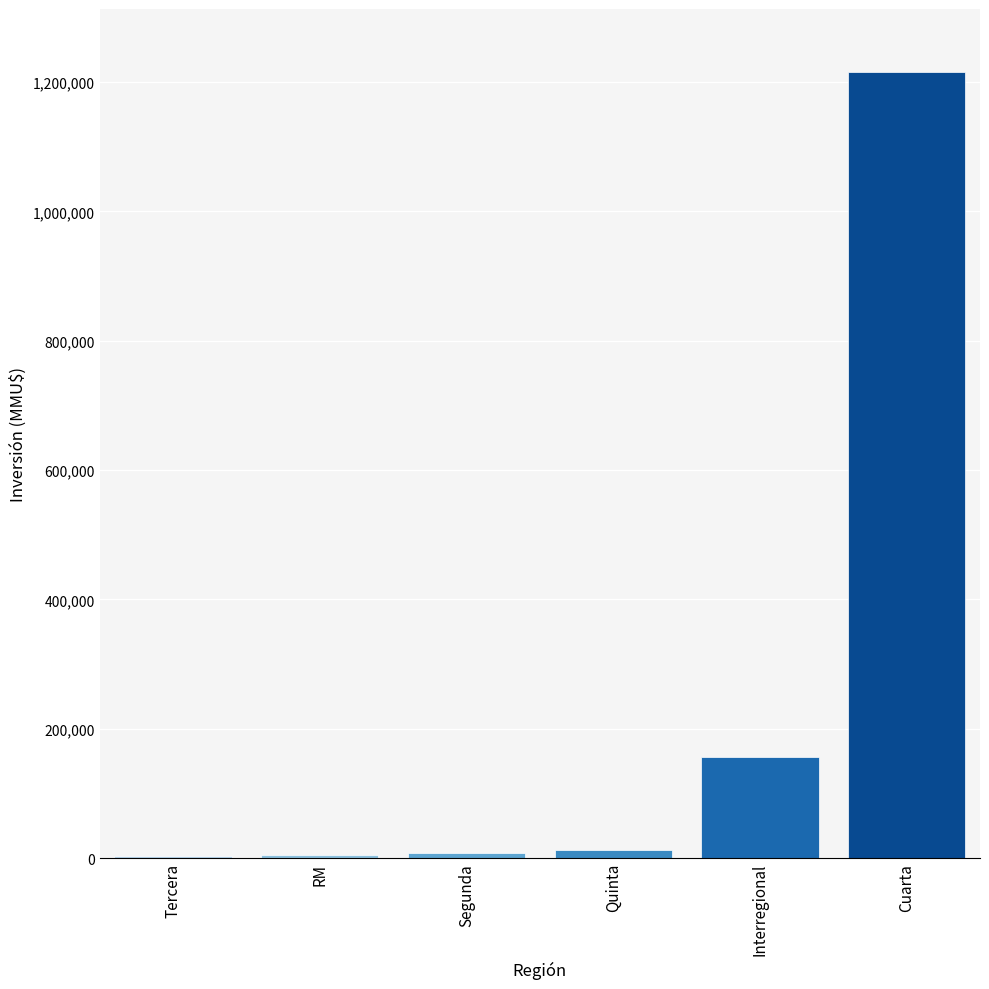

What is the ratio of the value at Quinta to the value at Interregional?

0.1